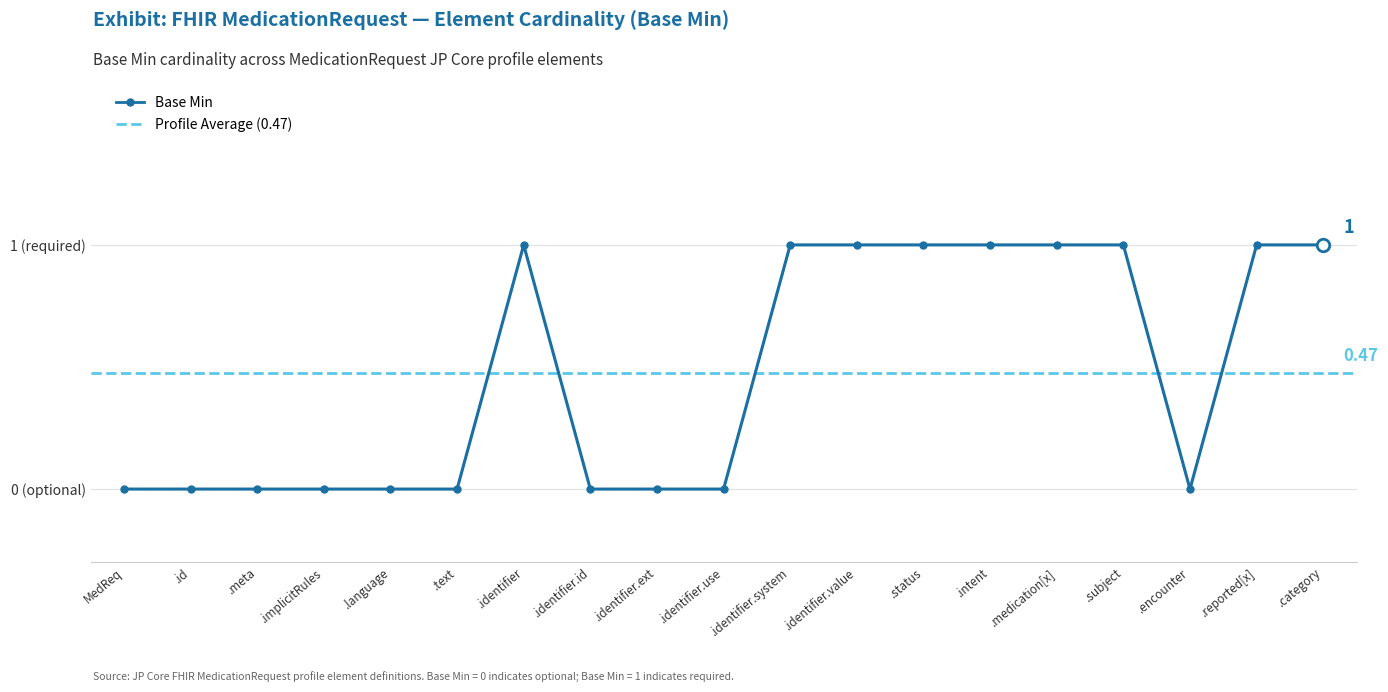

What is the maximum value shown in the chart?

1